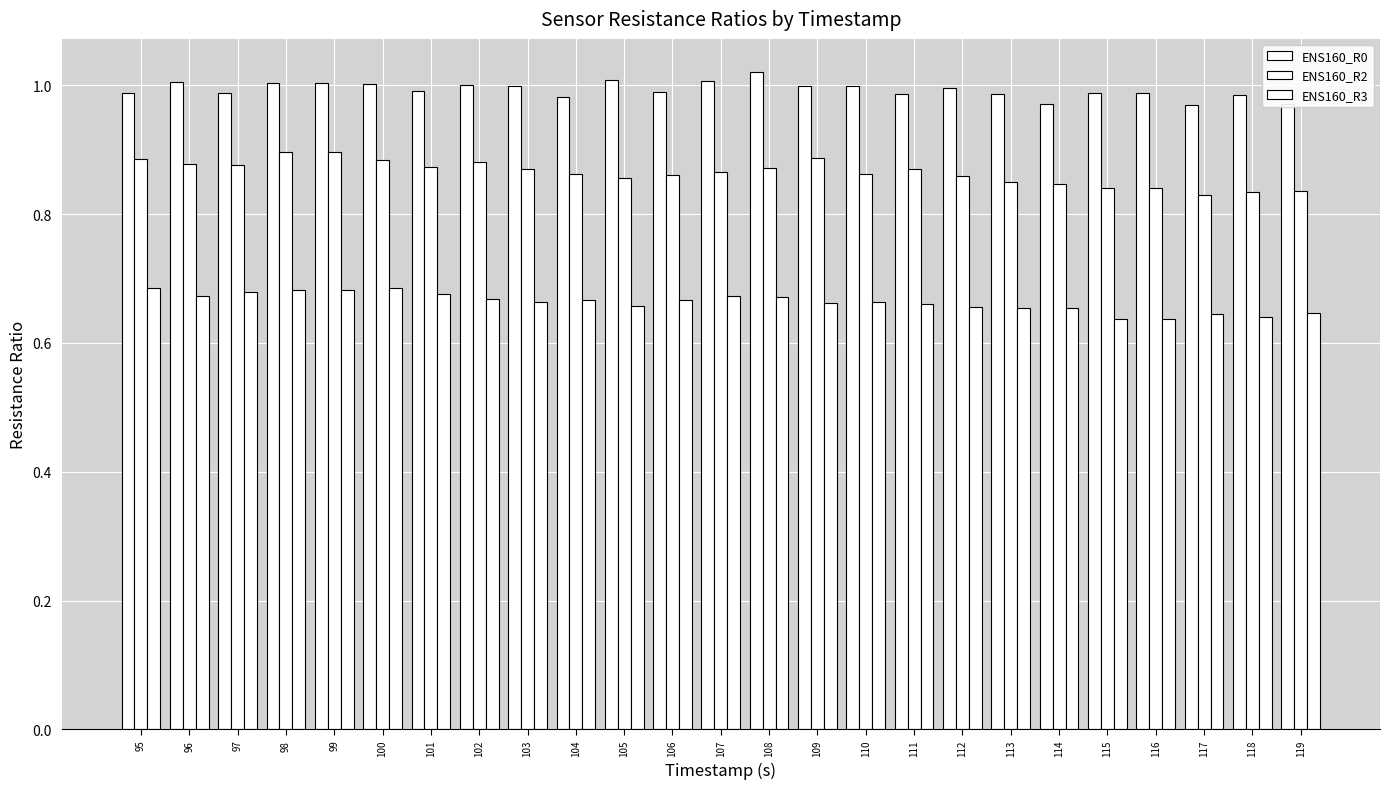

What is the difference between the highest and lowest values at 115?

0.3